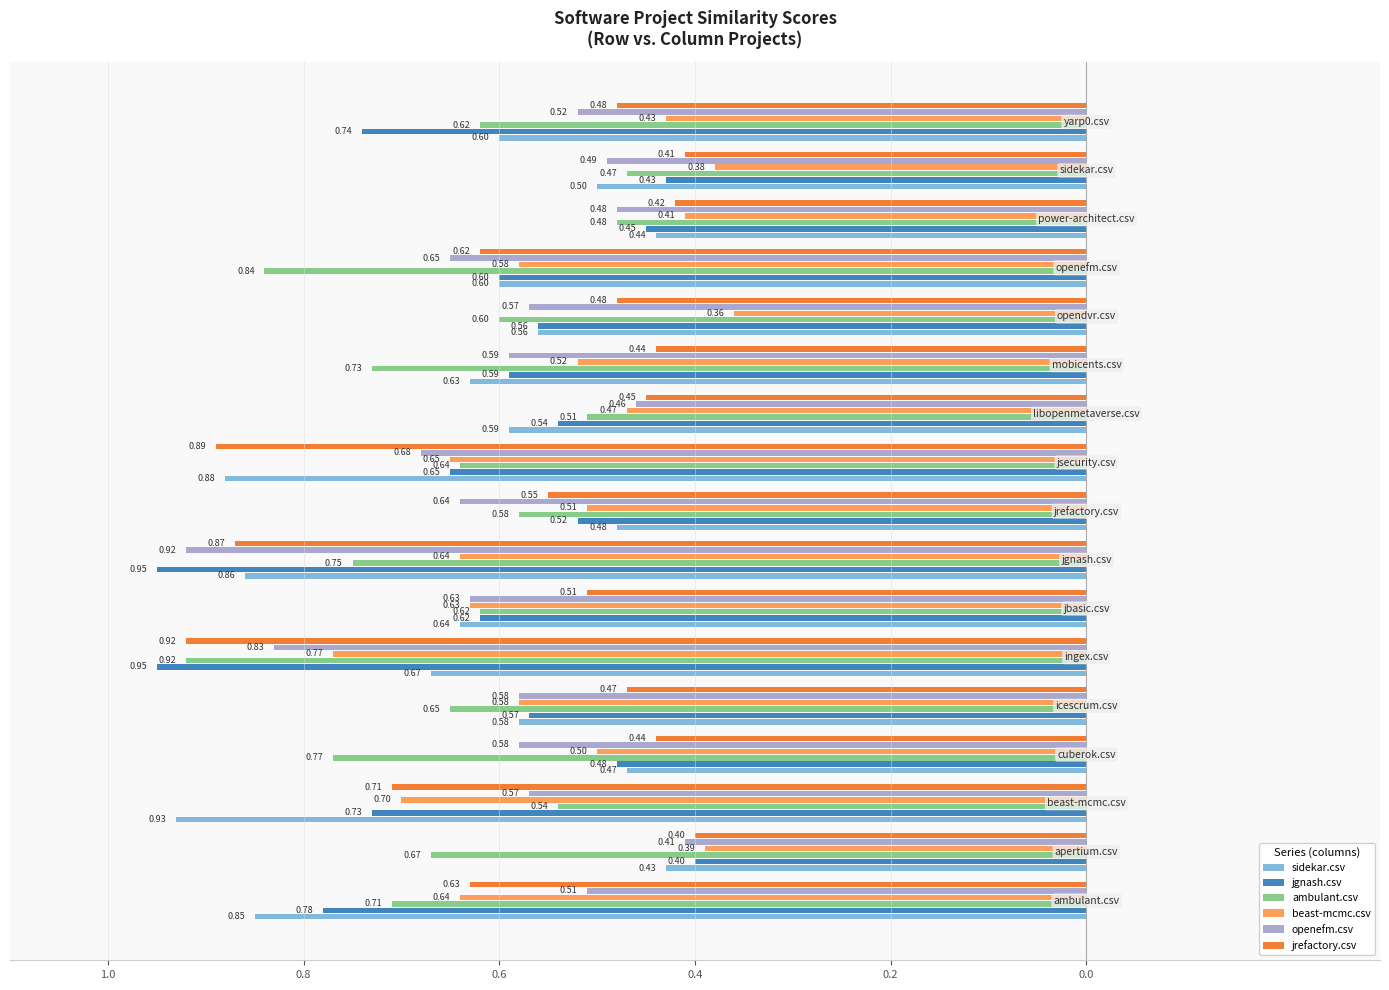

What are all the series names shown in the legend?

sidekar.csv, jgnash.csv, ambulant.csv, beast-mcmc.csv, openefm.csv, jrefactory.csv